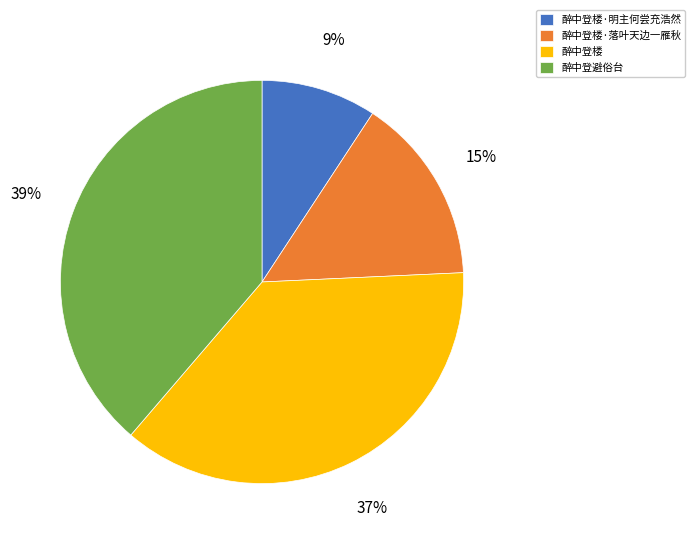

Combined, do 醉中登楼·落叶天边一雁秋 and 醉中登楼 account for over 50%?

Yes